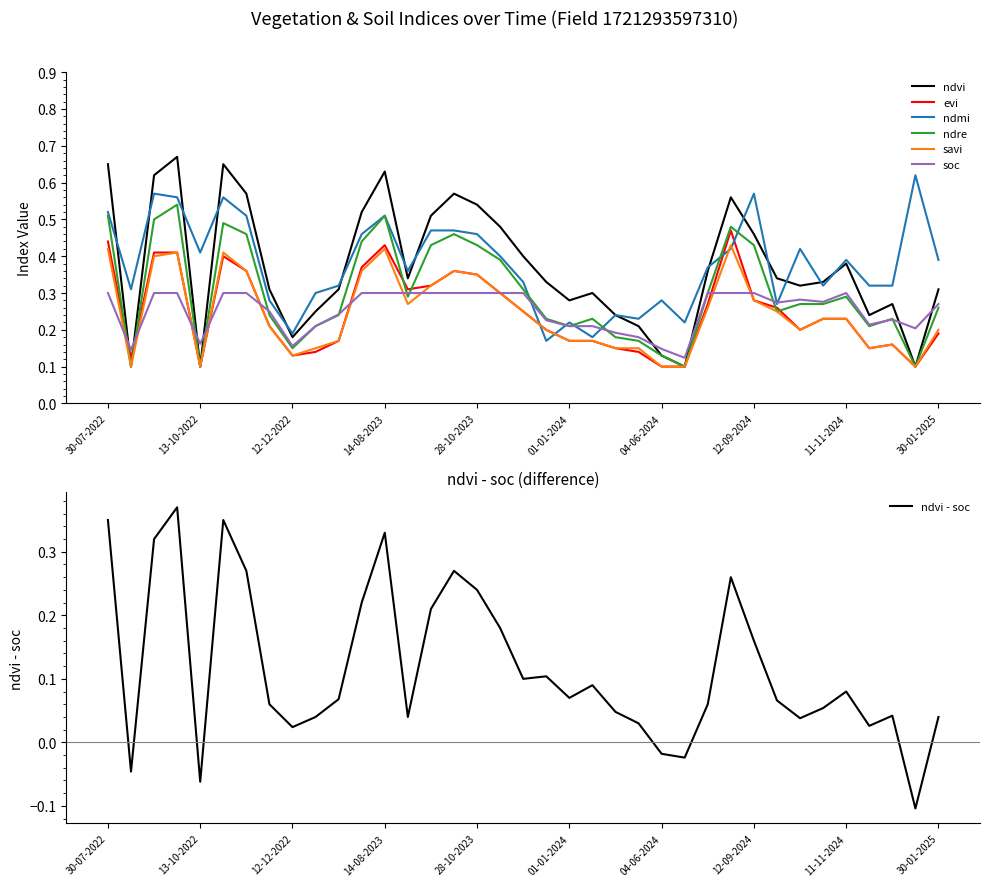

True or false: savi and soc cross at least once.

True